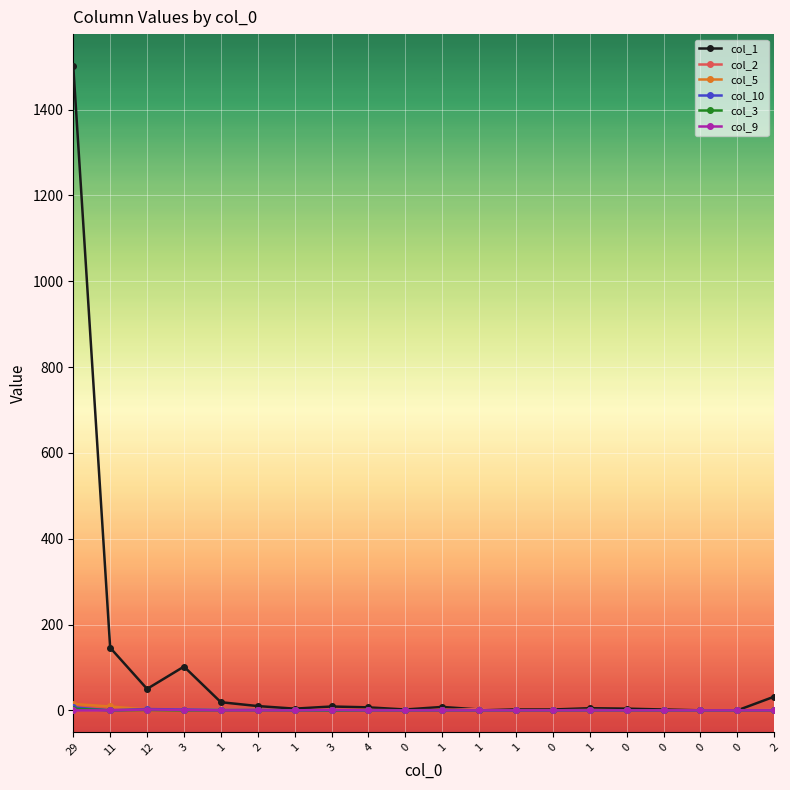

Reading right to left, transcribe all the data shown in this chart.

col_1: 2=32	0=0	0=0	0=2	0=4	1=5	0=2	1=2	1=2	1=8	0=2	4=7	3=9	1=4	2=10	1=19	3=102	12=50	11=146	29=1501
col_2: 2=2	0=0	0=0	0=0	0=0	1=1	0=0	1=0	1=3	1=1	0=0	4=1	3=0	1=0	2=0	1=0	3=3	12=2	11=1	29=8
col_5: 2=0	0=0	0=0	0=0	0=0	1=0	0=0	1=0	1=0	1=0	0=0	4=0	3=1	1=0	2=0	1=2	3=2	12=2	11=9	29=15
col_10: 2=0	0=0	0=0	0=0	0=0	1=0	0=0	1=0	1=0	1=0	0=0	4=0	3=0	1=0	2=1	1=1	3=2	12=3	11=0	29=7
col_3: 2=0	0=0	0=0	0=0	0=0	1=0	0=0	1=0	1=0	1=0	0=0	4=0	3=0	1=0	2=0	1=0	3=0	12=1	11=0	29=4
col_9: 2=0	0=0	0=0	0=0	0=0	1=0	0=0	1=0	1=0	1=0	0=0	4=0	3=1	1=0	2=0	1=0	3=1	12=2	11=0	29=0